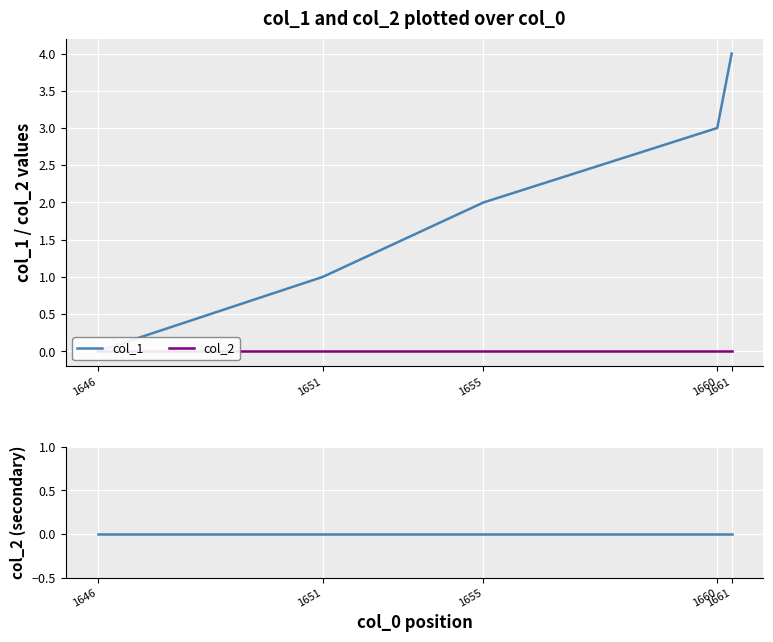

How many categories are shown in the chart?

5